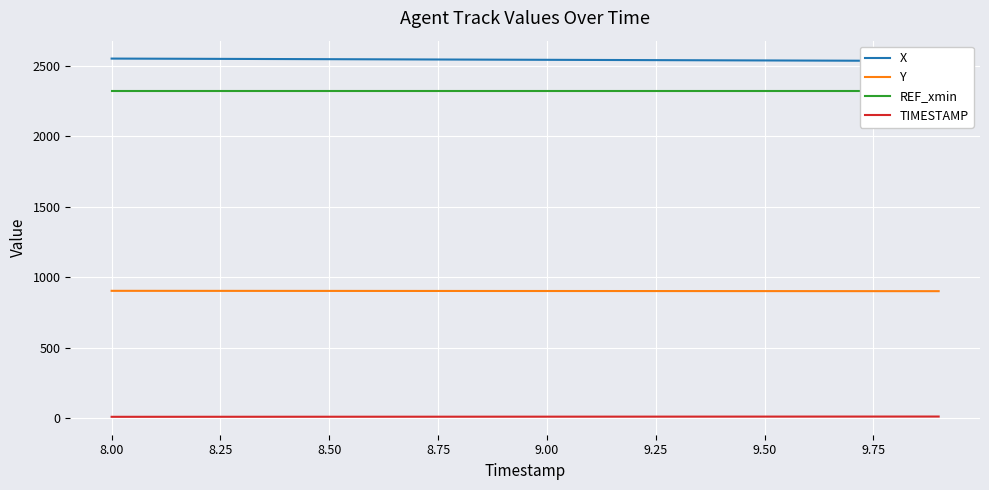

Reading right to left, list all the values displayed in this chart.

X: 2535.4	2536.2	2537.2	2538.0	2538.9	2539.8	2540.7	2541.6	2542.5	2543.4	2544.3	2545.2	2546.1	2547.0	2547.9	2548.8	2549.6	2550.5	2551.4	2552.2
Y: 900.3	900.4	900.5	900.7	900.8	900.9	901.1	901.2	901.3	901.5	901.6	901.7	901.9	902.0	902.1	902.2	902.4	902.5	902.6	902.7
REF_xmin: 2318.5	2318.5	2318.5	2318.5	2318.5	2318.5	2318.5	2318.5	2318.5	2318.5	2318.5	2318.5	2318.5	2318.5	2318.5	2318.5	2318.5	2318.5	2318.5	2318.5
TIMESTAMP: 9.9	9.8	9.7	9.6	9.5	9.4	9.3	9.2	9.1	9.0	8.9	8.8	8.7	8.6	8.5	8.4	8.3	8.2	8.1	8.0